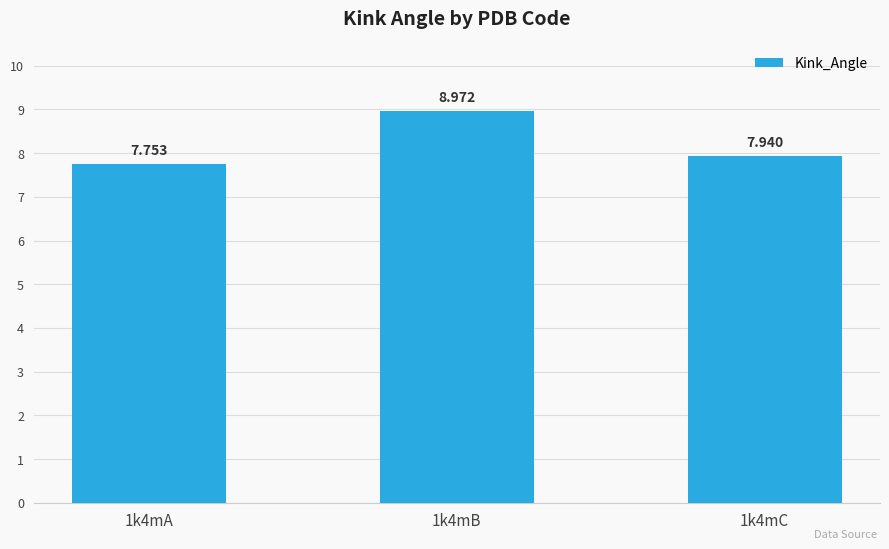

How many bars are there in total?

3